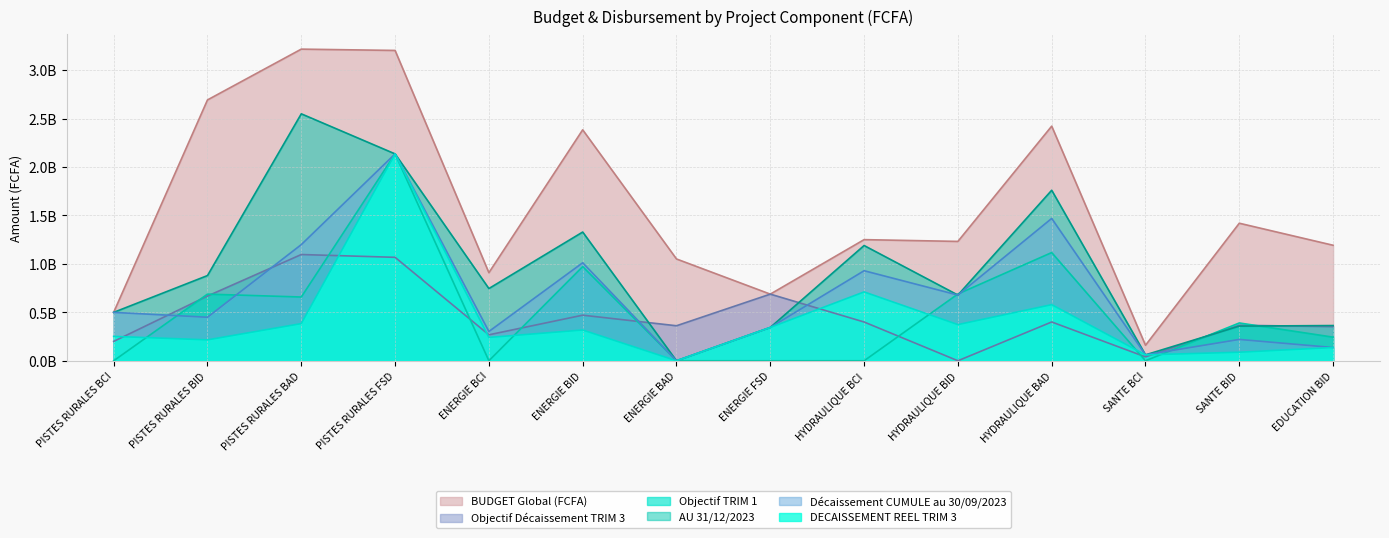

Does the chart display data point markers on the line(s)?

No